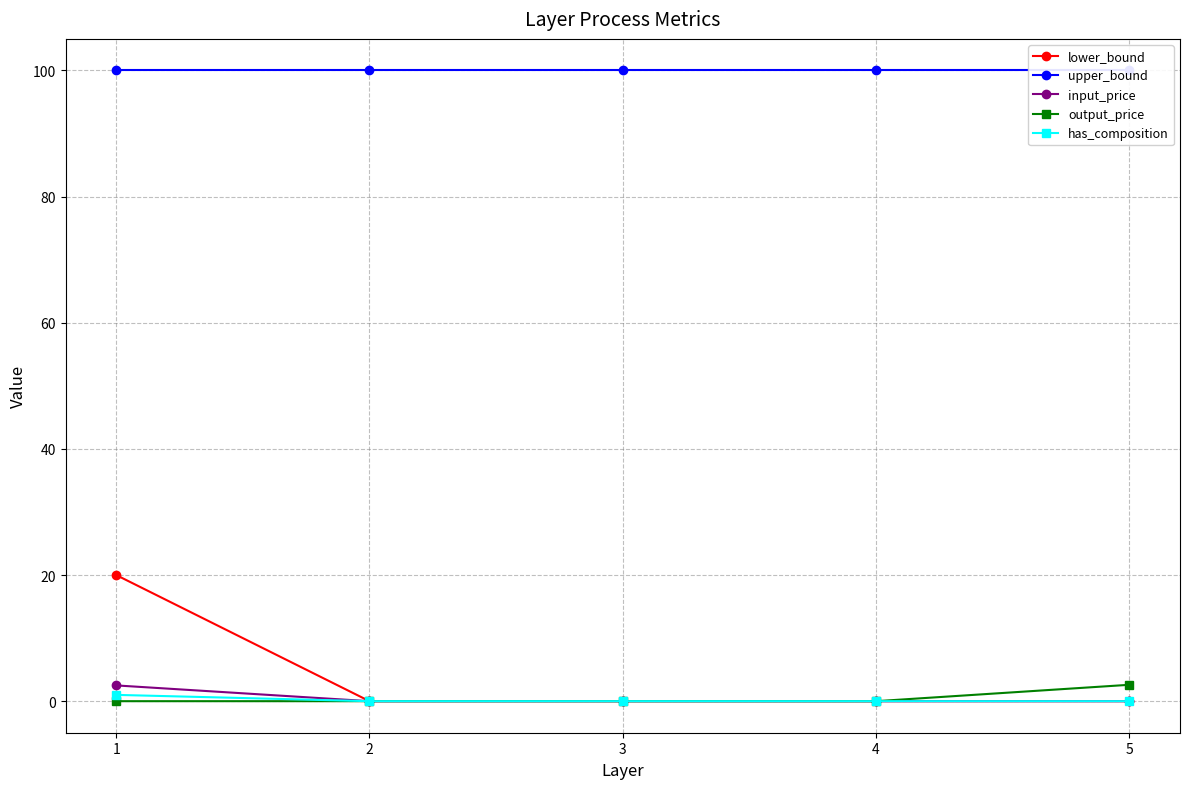

True or false: output_price and input_price cross at least once.

False